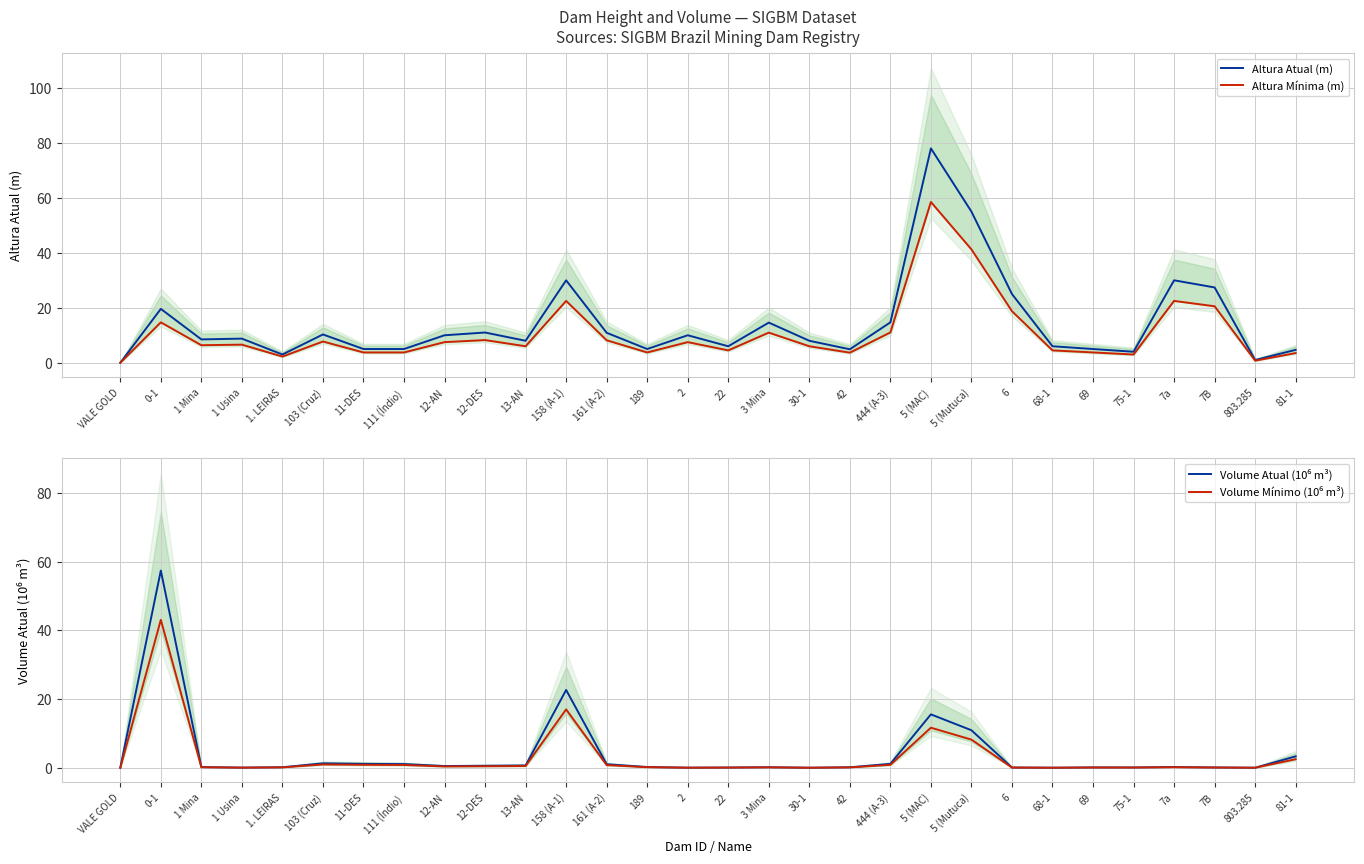

Where do Volume Atual (10⁶ m³) and Altura Atual (m) first cross each other?

0-1 and 1 Mina